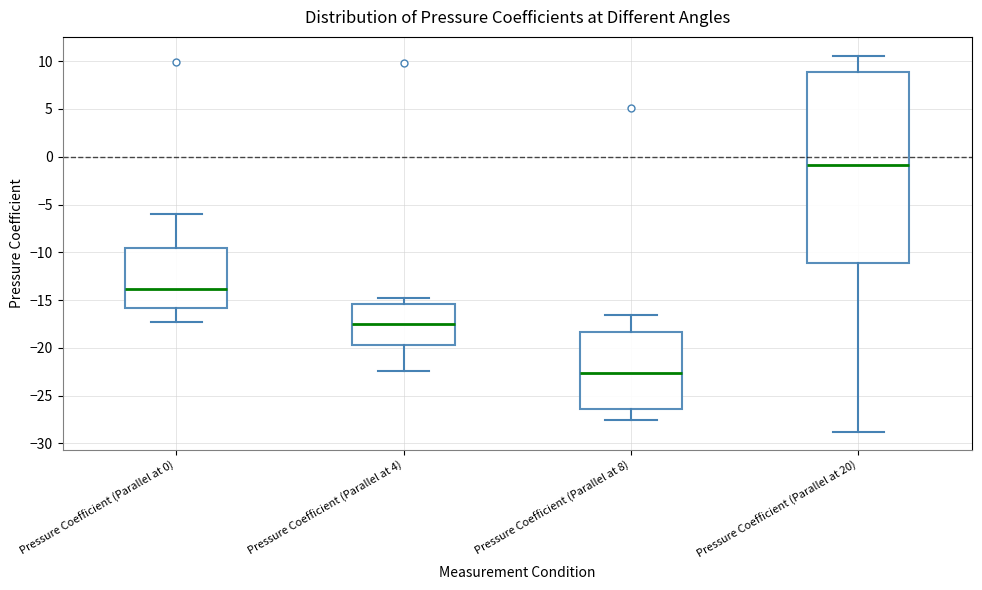

Reading left to right, read every box against the y-axis: the position of its median line, the range the box covers, and the ends of its whiskers. The values are not printed on the chart, so give them approximately, as read against the axis.

Pressure Coefficient (Parallel at 0): median -14.0, box -16.0 to -9.5, whiskers -17.5 to -6.0
Pressure Coefficient (Parallel at 4): median -17.5, box -20.0 to -15.5, whiskers -22.5 to -15.0
Pressure Coefficient (Parallel at 8): median -22.5, box -26.5 to -18.5, whiskers -27.5 to -16.5
Pressure Coefficient (Parallel at 20): median -1.0, box -11.0 to 9.0, whiskers -29.0 to 10.5